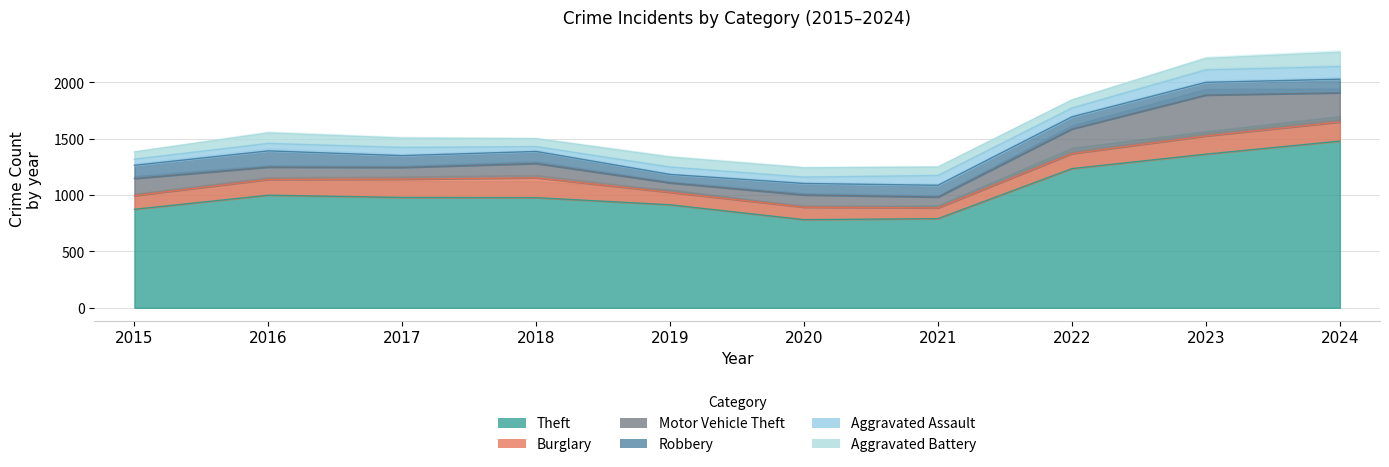

The value of Burglary at 2023 is 161. True or false?

True